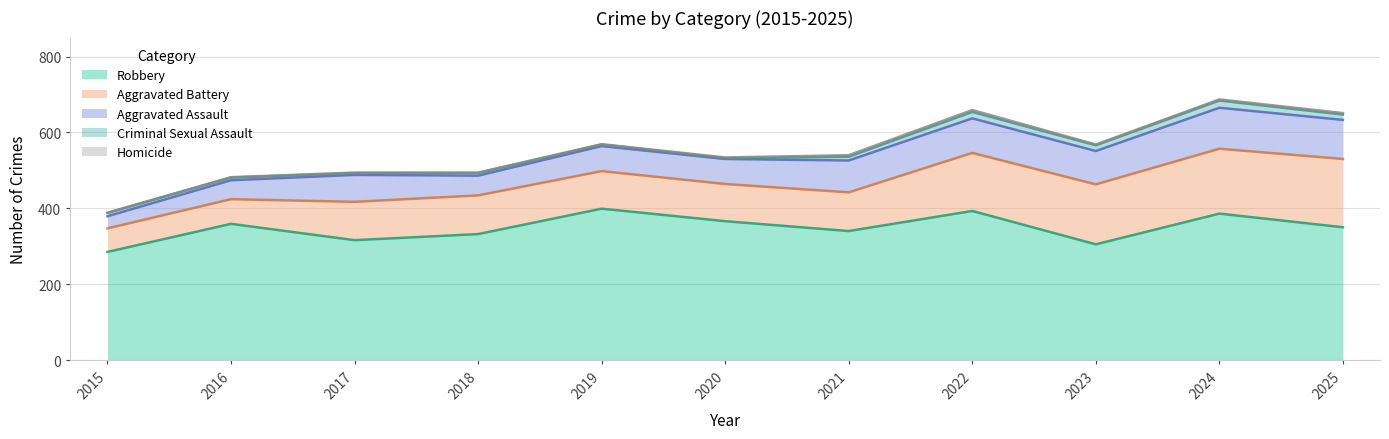

What is the difference between the maximum and minimum values in the Robbery series?

114